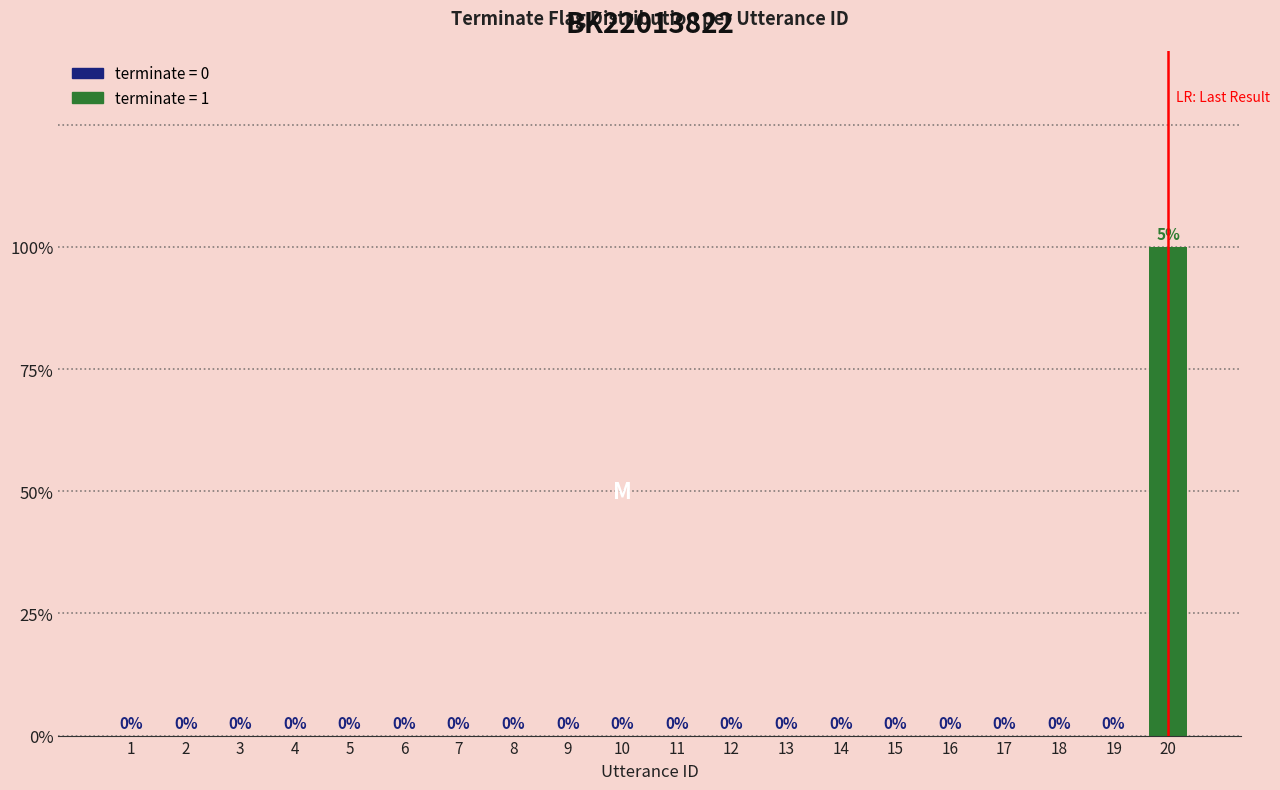

Are the bars horizontal?

No